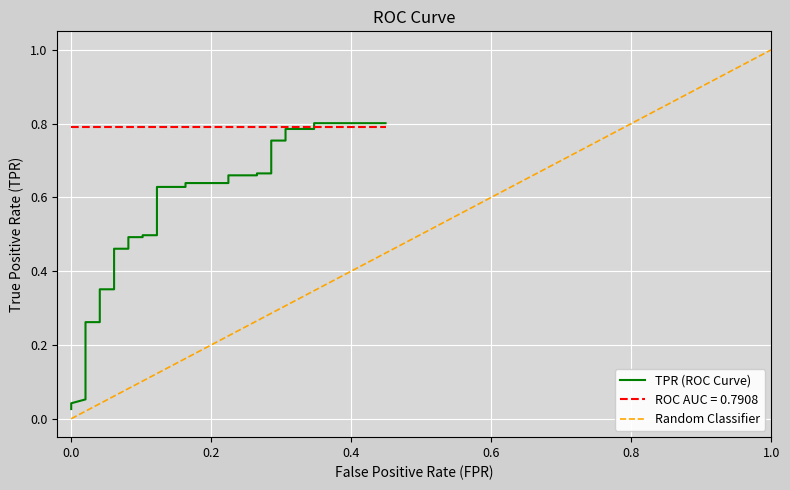

True or false: the data shows 1.1 at 28.

False